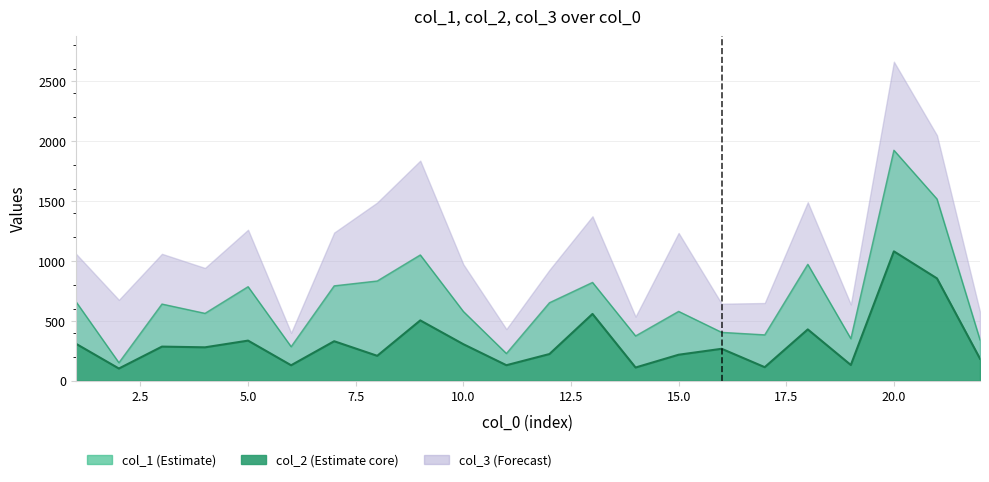

At which label does col_2 first exceed 279?

1